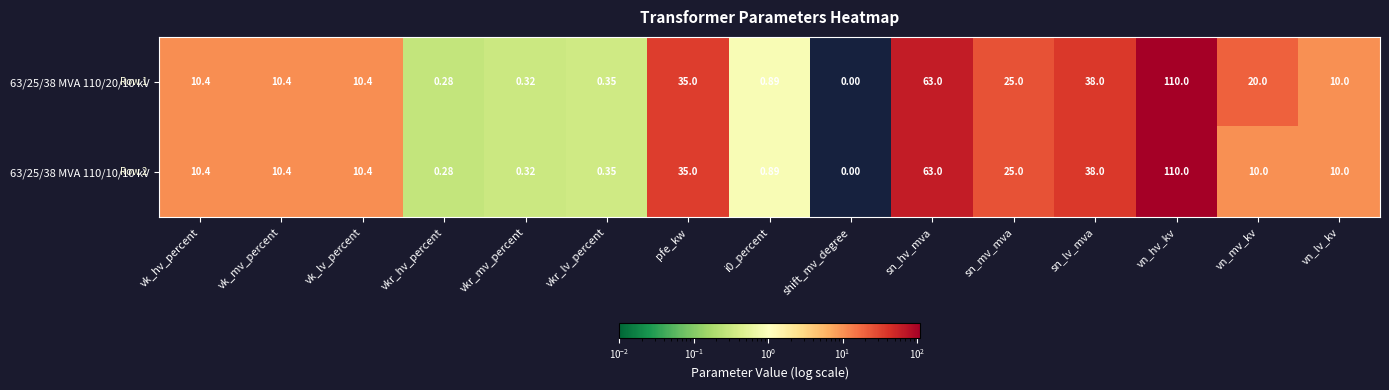

Which label corresponds to the largest value in the chart?

vn_hv_kv